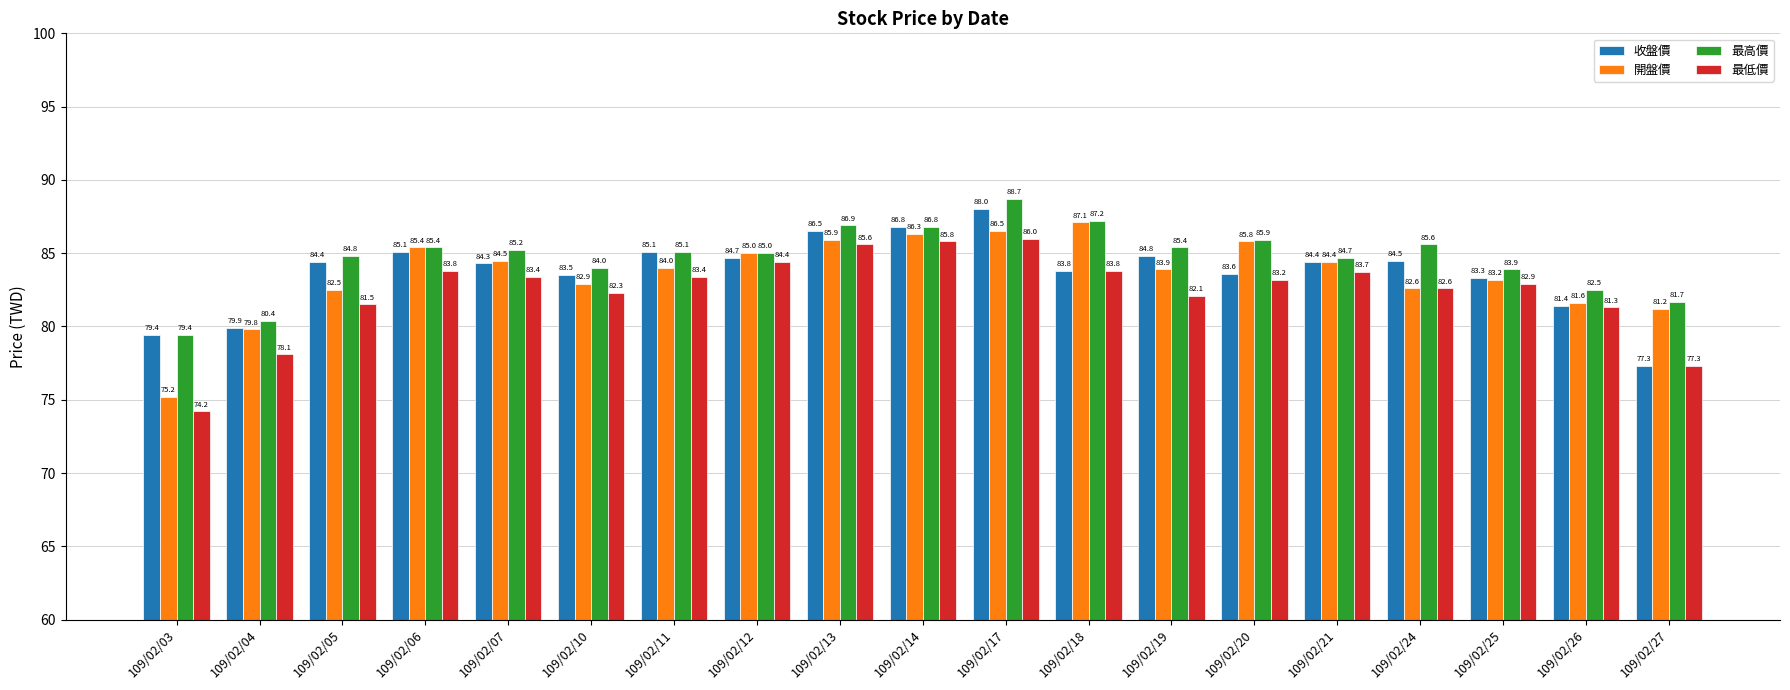

Between 109/02/07 and 109/02/12, which series saw the biggest shift?

最低價